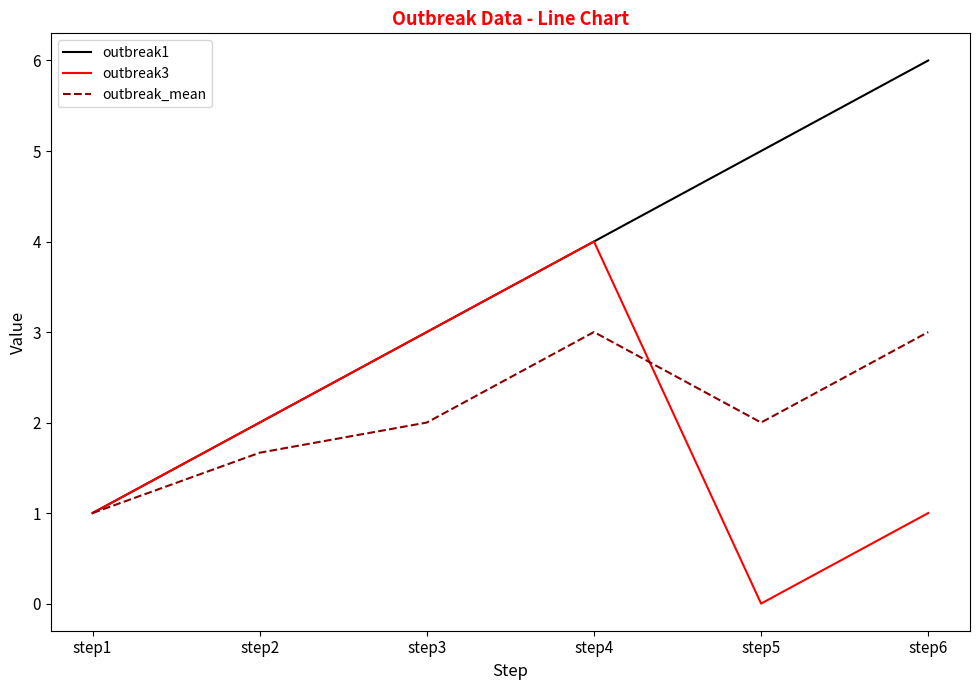

The outbreak1 series shows 1.3 at step3. True or false?

False